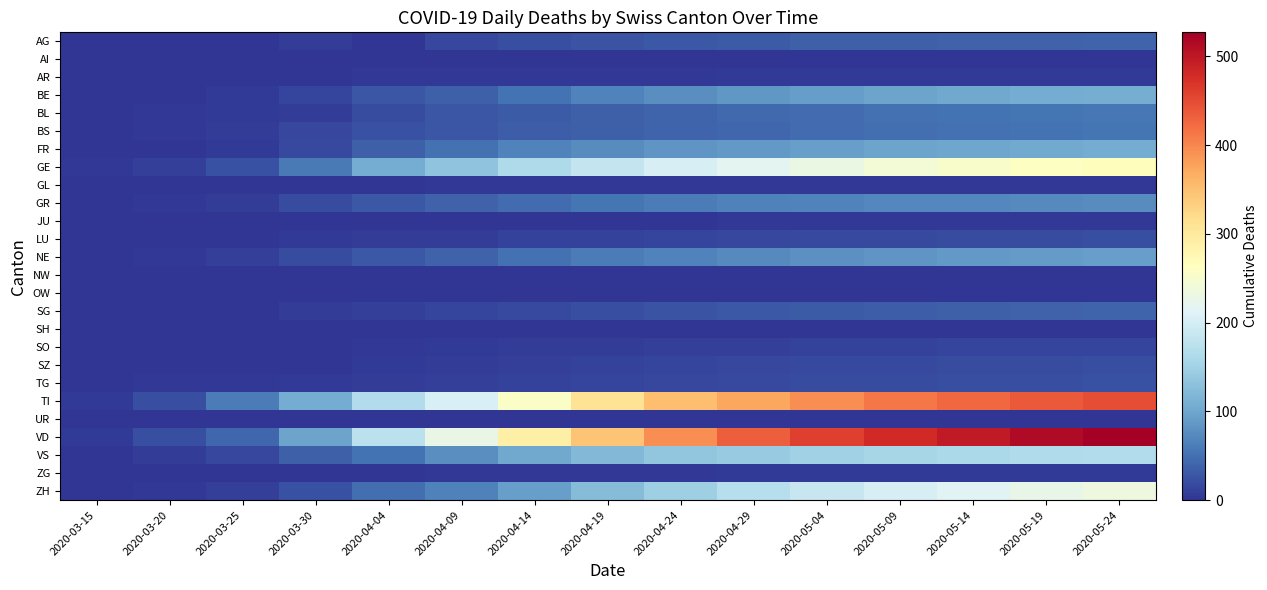

Reading right to left, what are all the values shown in this chart?

AG: 2020-05-24=40	2020-05-19=39	2020-05-14=38	2020-05-09=37	2020-05-04=35	2020-04-29=32	2020-04-24=29	2020-04-19=25	2020-04-14=21	2020-04-09=16	2020-04-04=0	2020-03-30=8	2020-03-25=2	2020-03-20=1	2020-03-15=0
AI: 2020-05-24=0	2020-05-19=0	2020-05-14=0	2020-05-09=0	2020-05-04=0	2020-04-29=0	2020-04-24=0	2020-04-19=0	2020-04-14=0	2020-04-09=0	2020-04-04=0	2020-03-30=0	2020-03-25=0	2020-03-20=0	2020-03-15=0
AR: 2020-05-24=6	2020-05-19=5	2020-05-14=5	2020-05-09=5	2020-05-04=5	2020-04-29=5	2020-04-24=4	2020-04-19=4	2020-04-14=4	2020-04-09=3	2020-04-04=3	2020-03-30=2	2020-03-25=2	2020-03-20=0	2020-03-15=0
BE: 2020-05-24=109	2020-05-19=106	2020-05-14=102	2020-05-09=97	2020-05-04=91	2020-04-29=85	2020-04-24=77	2020-04-19=66	2020-04-14=53	2020-04-09=37	2020-04-04=28	2020-03-30=13	2020-03-25=6	2020-03-20=2	2020-03-15=0
BL: 2020-05-24=56	2020-05-19=54	2020-05-14=52	2020-05-09=50	2020-05-04=47	2020-04-29=44	2020-04-24=40	2020-04-19=36	2020-04-14=32	2020-04-09=27	2020-04-04=19	2020-03-30=7	2020-03-25=5	2020-03-20=3	2020-03-15=2
BS: 2020-05-24=55	2020-05-19=53	2020-05-14=51	2020-05-09=49	2020-05-04=46	2020-04-29=43	2020-04-24=40	2020-04-19=37	2020-04-14=33	2020-04-09=28	2020-04-04=24	2020-03-30=15	2020-03-25=8	2020-03-20=4	2020-03-15=0
FR: 2020-05-24=106	2020-05-19=103	2020-05-14=100	2020-05-09=97	2020-05-04=93	2020-04-29=88	2020-04-24=83	2020-04-19=75	2020-04-14=66	2020-04-09=51	2020-04-04=37	2020-03-30=17	2020-03-25=6	2020-03-20=1	2020-03-15=0
GE: 2020-05-24=267	2020-05-19=260	2020-05-14=252	2020-05-09=242	2020-05-04=230	2020-04-29=218	2020-04-24=202	2020-04-19=185	2020-04-14=162	2020-04-09=133	2020-04-04=106	2020-03-30=58	2020-03-25=23	2020-03-20=9	2020-03-15=4
GL: 2020-05-24=3	2020-05-19=3	2020-05-14=3	2020-05-09=3	2020-05-04=3	2020-04-29=3	2020-04-24=3	2020-04-19=3	2020-04-14=3	2020-04-09=3	2020-04-04=2	2020-03-30=2	2020-03-25=0	2020-03-20=0	2020-03-15=0
GR: 2020-05-24=76	2020-05-19=74	2020-05-14=72	2020-05-09=70	2020-05-04=67	2020-04-29=64	2020-04-24=60	2020-04-19=55	2020-04-14=47	2020-04-09=39	2020-04-04=30	2020-03-30=19	2020-03-25=8	2020-03-20=3	2020-03-15=0
JU: 2020-05-24=3	2020-05-19=3	2020-05-14=3	2020-05-09=3	2020-05-04=3	2020-04-29=3	2020-04-24=2	2020-04-19=2	2020-04-14=1	2020-04-09=1	2020-04-04=0	2020-03-30=0	2020-03-25=0	2020-03-20=0	2020-03-15=0
LU: 2020-05-24=21	2020-05-19=20	2020-05-14=19	2020-05-09=18	2020-05-04=17	2020-04-29=16	2020-04-24=14	2020-04-19=12	2020-04-14=11	2020-04-09=8	2020-04-04=7	2020-03-30=6	2020-03-25=2	2020-03-20=0	2020-03-15=0
NE: 2020-05-24=93	2020-05-19=90	2020-05-14=87	2020-05-09=83	2020-05-04=79	2020-04-29=74	2020-04-24=67	2020-04-19=60	2020-04-14=50	2020-04-09=38	2020-04-04=30	2020-03-30=20	2020-03-25=9	2020-03-20=3	2020-03-15=0
NW: 2020-05-24=0	2020-05-19=0	2020-05-14=0	2020-05-09=0	2020-05-04=0	2020-04-29=0	2020-04-24=0	2020-04-19=0	2020-04-14=0	2020-04-09=0	2020-04-04=0	2020-03-30=0	2020-03-25=0	2020-03-20=0	2020-03-15=0
OW: 2020-05-24=0	2020-05-19=0	2020-05-14=0	2020-05-09=0	2020-05-04=0	2020-04-29=0	2020-04-24=0	2020-04-19=0	2020-04-14=0	2020-04-09=0	2020-04-04=0	2020-03-30=0	2020-03-25=0	2020-03-20=0	2020-03-15=0
SG: 2020-05-24=40	2020-05-19=38	2020-05-14=36	2020-05-09=34	2020-05-04=32	2020-04-29=29	2020-04-24=26	2020-04-19=22	2020-04-14=17	2020-04-09=13	2020-04-04=9	2020-03-30=7	2020-03-25=1	2020-03-20=0	2020-03-15=0
SH: 2020-05-24=2	2020-05-19=2	2020-05-14=2	2020-05-09=2	2020-05-04=2	2020-04-29=2	2020-04-24=2	2020-04-19=2	2020-04-14=1	2020-04-09=1	2020-04-04=1	2020-03-30=0	2020-03-25=0	2020-03-20=0	2020-03-15=0
SO: 2020-05-24=14	2020-05-19=13	2020-05-14=13	2020-05-09=12	2020-05-04=11	2020-04-29=10	2020-04-24=9	2020-04-19=8	2020-04-14=7	2020-04-09=5	2020-04-04=3	2020-03-30=0	2020-03-25=1	2020-03-20=0	2020-03-15=0
SZ: 2020-05-24=21	2020-05-19=20	2020-05-14=19	2020-05-09=18	2020-05-04=17	2020-04-29=16	2020-04-24=14	2020-04-19=12	2020-04-14=10	2020-04-09=7	2020-04-04=5	2020-03-30=2	2020-03-25=0	2020-03-20=0	2020-03-15=0
TG: 2020-05-24=23	2020-05-19=22	2020-05-14=21	2020-05-09=20	2020-05-04=19	2020-04-29=18	2020-04-24=16	2020-04-19=14	2020-04-14=12	2020-04-09=9	2020-04-04=7	2020-03-30=6	2020-03-25=3	2020-03-20=3	2020-03-15=0
TI: 2020-05-24=447	2020-05-19=437	2020-05-14=425	2020-05-09=412	2020-05-04=395	2020-04-29=373	2020-04-24=350	2020-04-19=310	2020-04-14=256	2020-04-09=205	2020-04-04=165	2020-03-30=105	2020-03-25=60	2020-03-20=22	2020-03-15=6
UR: 2020-05-24=1	2020-05-19=1	2020-05-14=1	2020-05-09=1	2020-05-04=1	2020-04-29=1	2020-04-24=1	2020-04-19=1	2020-04-14=1	2020-04-09=1	2020-04-04=1	2020-03-30=0	2020-03-25=0	2020-03-20=0	2020-03-15=0
VD: 2020-05-24=527	2020-05-19=513	2020-05-14=498	2020-05-09=480	2020-05-04=460	2020-04-29=433	2020-04-24=395	2020-04-19=345	2020-04-14=289	2020-04-09=228	2020-04-04=175	2020-03-30=97	2020-03-25=42	2020-03-20=21	2020-03-15=6
VS: 2020-05-24=166	2020-05-19=163	2020-05-14=160	2020-05-09=156	2020-05-04=150	2020-04-29=142	2020-04-24=134	2020-04-19=121	2020-04-14=101	2020-04-09=77	2020-04-04=53	2020-03-30=35	2020-03-25=15	2020-03-20=7	2020-03-15=2
ZG: 2020-05-24=5	2020-05-19=5	2020-05-14=5	2020-05-09=5	2020-05-04=5	2020-04-29=5	2020-04-24=4	2020-04-19=4	2020-04-14=3	2020-04-09=3	2020-04-04=2	2020-03-30=1	2020-03-25=0	2020-03-20=0	2020-03-15=0
ZH: 2020-05-24=234	2020-05-19=225	2020-05-14=215	2020-05-09=203	2020-05-04=187	2020-04-29=169	2020-04-24=148	2020-04-19=124	2020-04-14=94	2020-04-09=64	2020-04-04=48	2020-03-30=24	2020-03-25=10	2020-03-20=4	2020-03-15=1